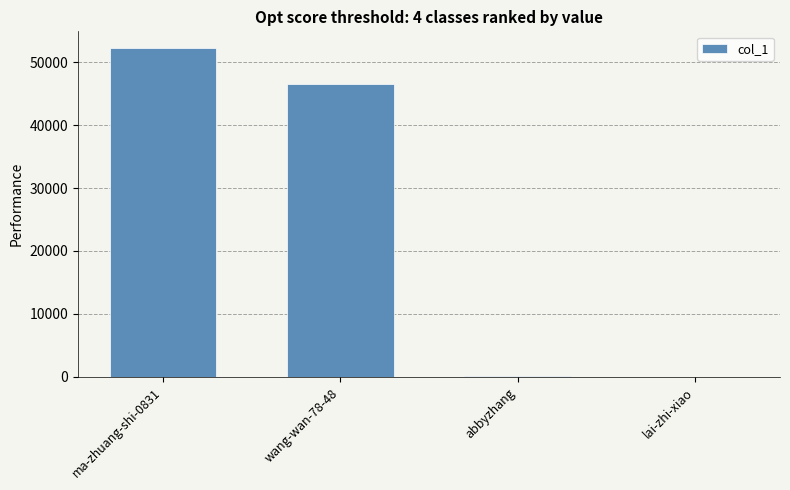

Which has a higher value, wang-wan-78-48 or ma-zhuang-shi-0831?

ma-zhuang-shi-0831